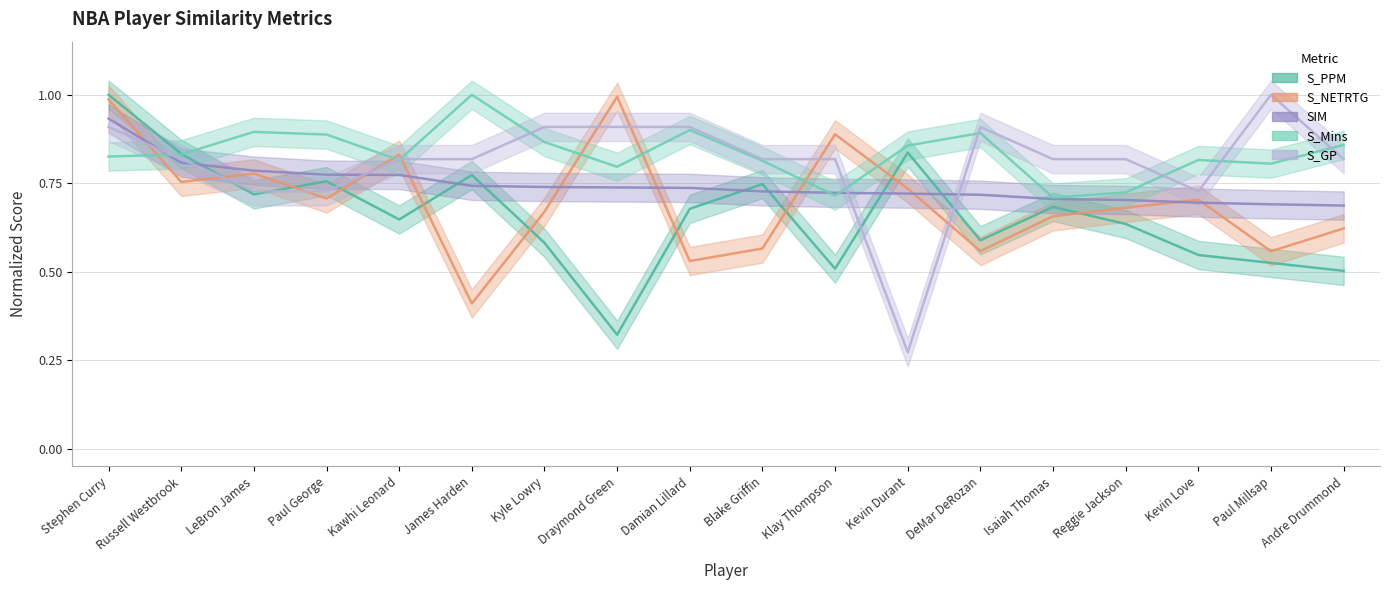

Is the value of SIM at Andre Drummond greater than the value of S_NETRTG at Kyle Lowry?

Yes